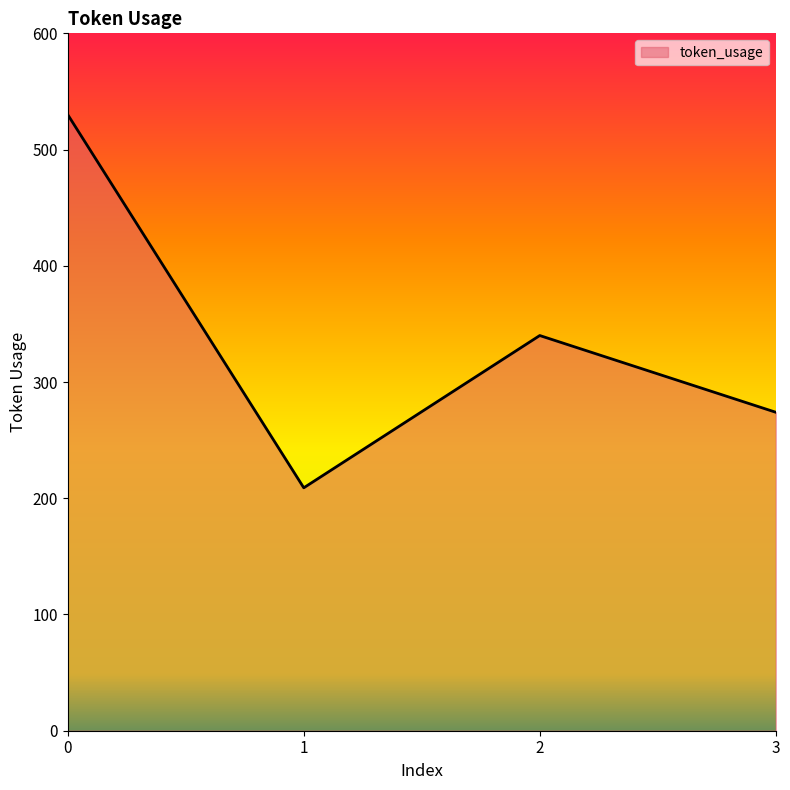

What is the difference between the maximum and minimum values?

321